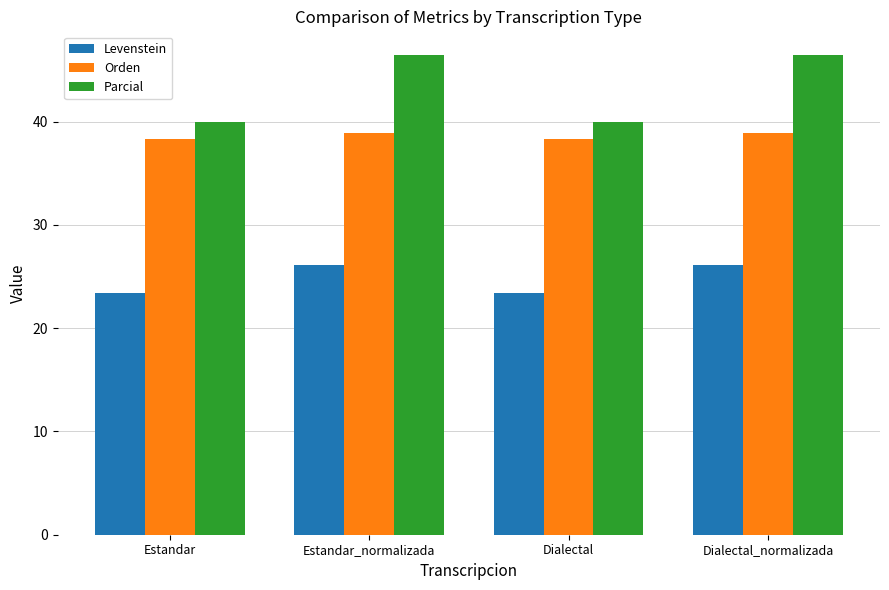

What is the difference between the maximum and minimum values in the Parcial series?

6.4